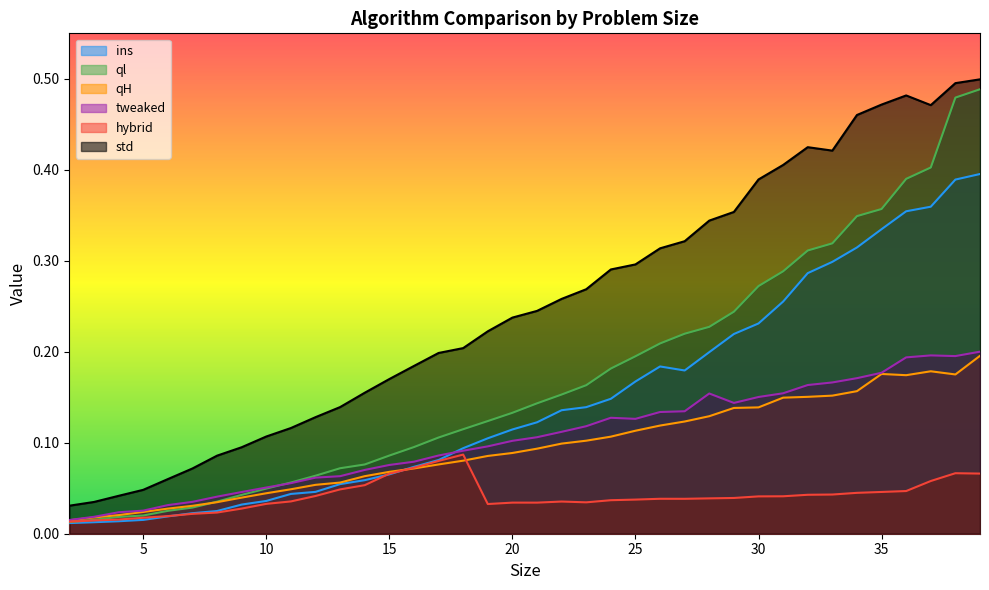

Reading right to left, list all the values displayed in this chart.

ins: 0.4	0.4	0.4	0.4	0.3	0.3	0.3	0.3	0.3	0.2	0.2	0.2	0.2	0.2	0.2	0.1	0.1	0.1	0.1	0.1	0.1	0.1	0.1	0.1	0.1	0.1	0.1	0.0	0.0	0.0	0.0	0.0	0.0	0.0	0.0	0.0	0.0	0.0
ql: 0.5	0.5	0.4	0.4	0.4	0.3	0.3	0.3	0.3	0.3	0.2	0.2	0.2	0.2	0.2	0.2	0.2	0.2	0.1	0.1	0.1	0.1	0.1	0.1	0.1	0.1	0.1	0.1	0.1	0.0	0.0	0.0	0.0	0.0	0.0	0.0	0.0	0.0
qH: 0.2	0.2	0.2	0.2	0.2	0.2	0.2	0.2	0.1	0.1	0.1	0.1	0.1	0.1	0.1	0.1	0.1	0.1	0.1	0.1	0.1	0.1	0.1	0.1	0.1	0.1	0.1	0.1	0.0	0.0	0.0	0.0	0.0	0.0	0.0	0.0	0.0	0.0
tweaked: 0.2	0.2	0.2	0.2	0.2	0.2	0.2	0.2	0.2	0.2	0.1	0.2	0.1	0.1	0.1	0.1	0.1	0.1	0.1	0.1	0.1	0.1	0.1	0.1	0.1	0.1	0.1	0.1	0.1	0.1	0.0	0.0	0.0	0.0	0.0	0.0	0.0	0.0
hybrid: 0.1	0.1	0.1	0.0	0.0	0.0	0.0	0.0	0.0	0.0	0.0	0.0	0.0	0.0	0.0	0.0	0.0	0.0	0.0	0.0	0.0	0.1	0.1	0.1	0.1	0.1	0.0	0.0	0.0	0.0	0.0	0.0	0.0	0.0	0.0	0.0	0.0	0.0
std: 0.5	0.5	0.5	0.5	0.5	0.5	0.4	0.4	0.4	0.4	0.4	0.3	0.3	0.3	0.3	0.3	0.3	0.3	0.2	0.2	0.2	0.2	0.2	0.2	0.2	0.2	0.1	0.1	0.1	0.1	0.1	0.1	0.1	0.1	0.0	0.0	0.0	0.0